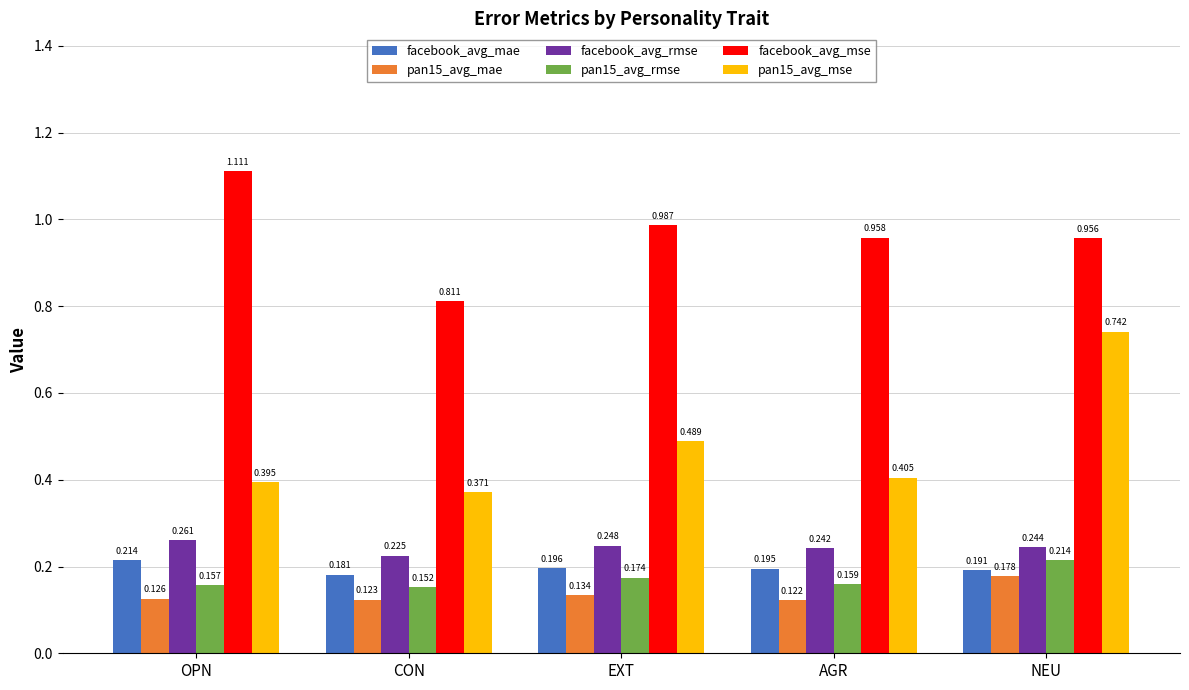

At which label does facebook_avg_mse reach its minimum?

CON